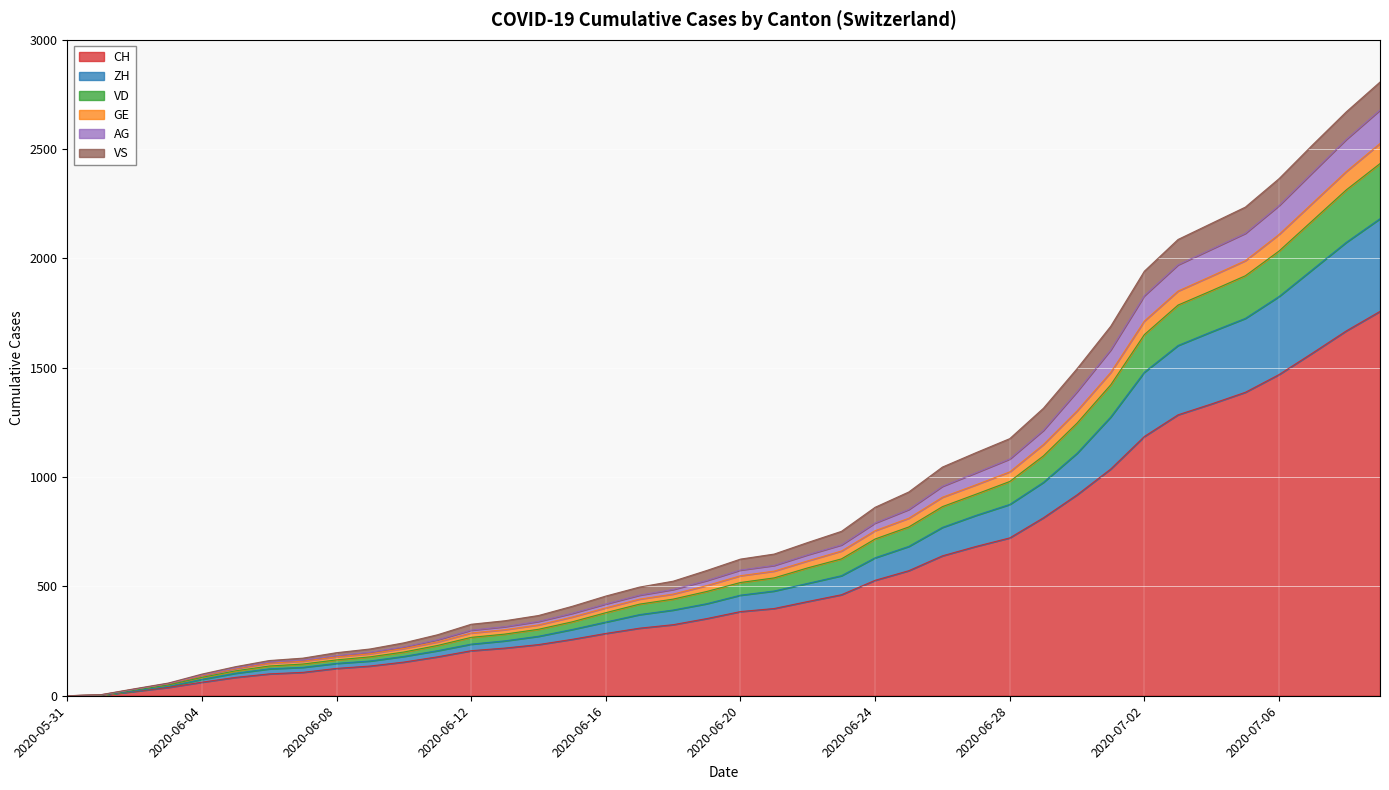

At which category does the chart reach its peak across all series?

2020-07-09